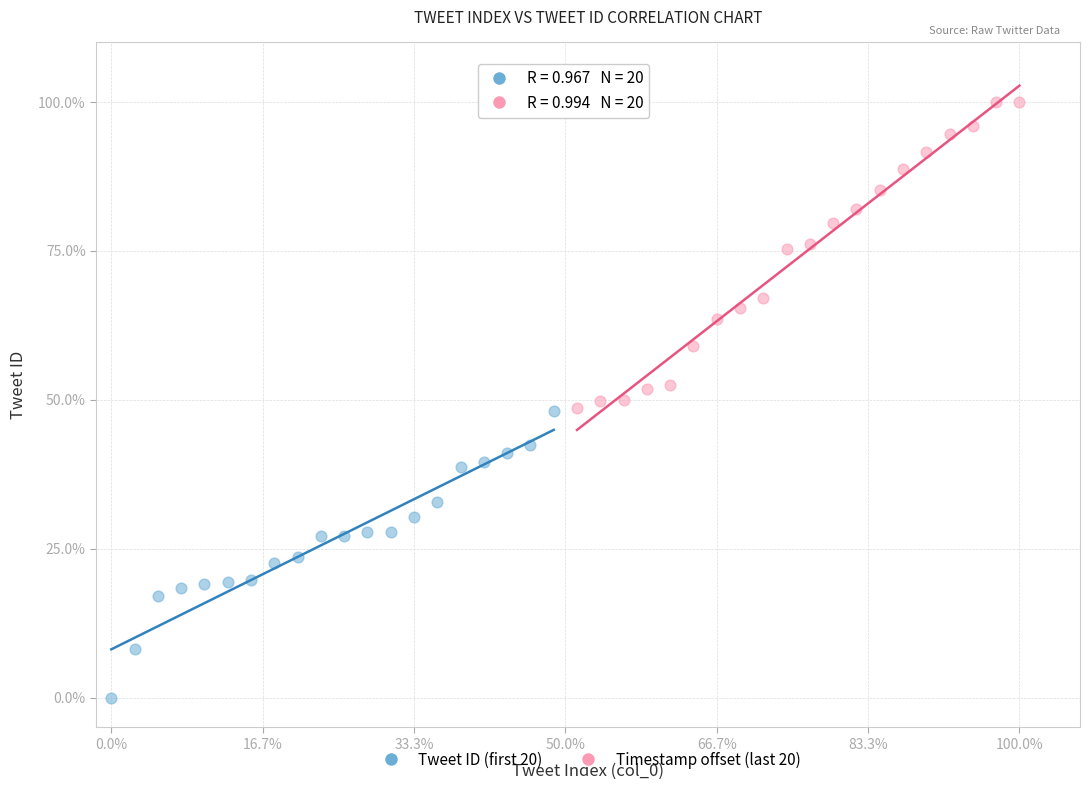

Which series has the largest Y range (max minus min)?

Timestamp offset (last 20)